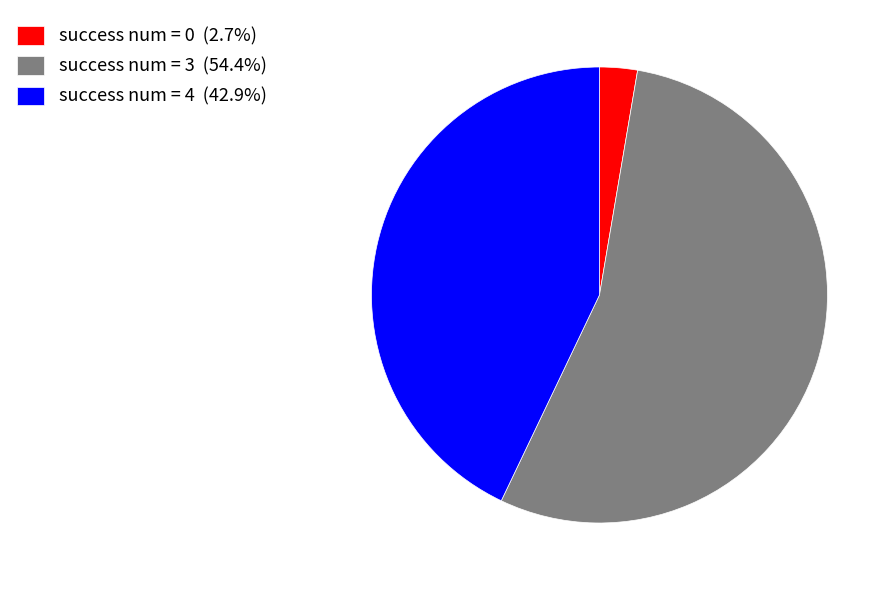

How many slices are in this pie chart?

3